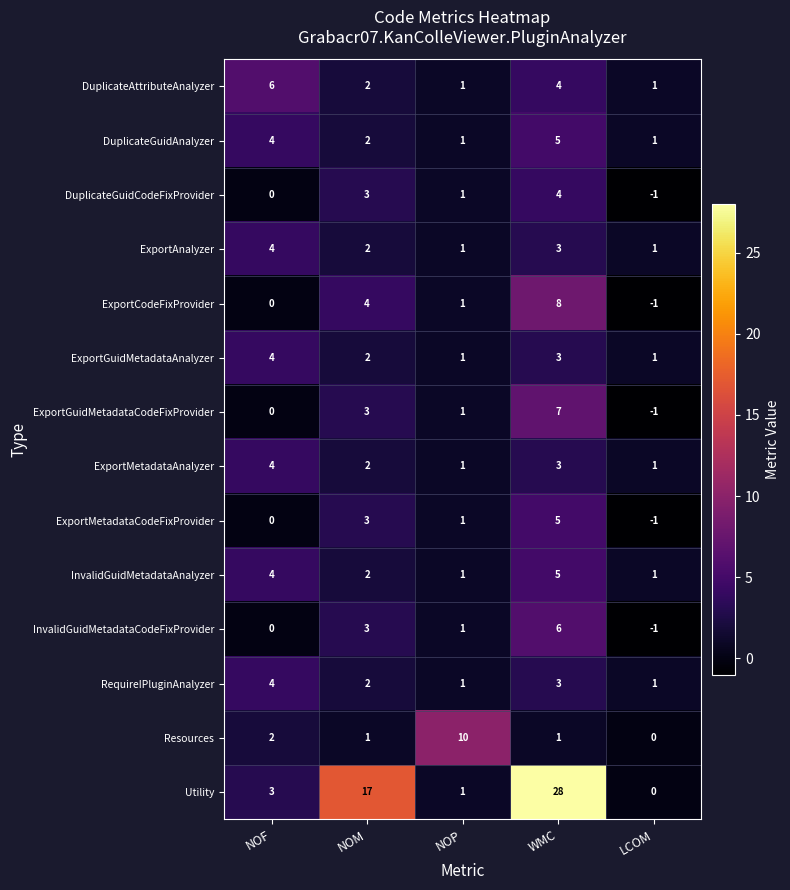

Is it true that InvalidGuidMetadataCodeFixProvider equals -5 at NOF?

False